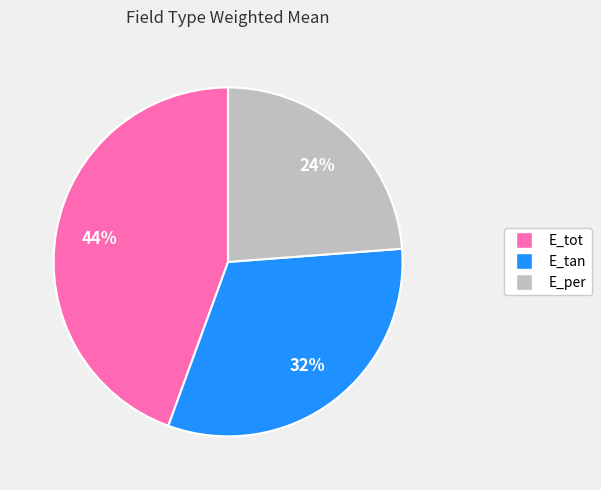

Is it true that E_per is 13% of the pie?

False